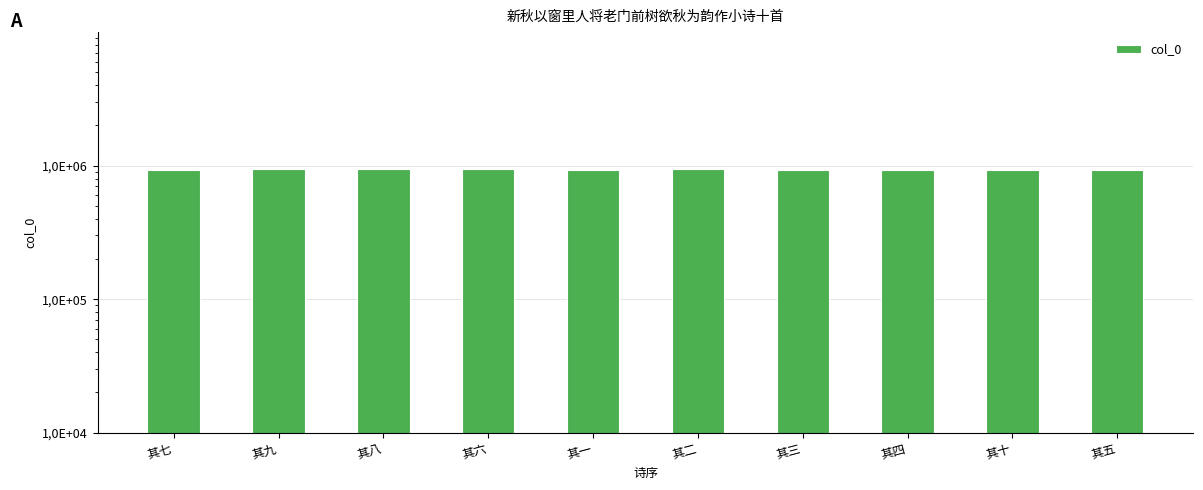

The value at 其八 is 937163. True or false?

True